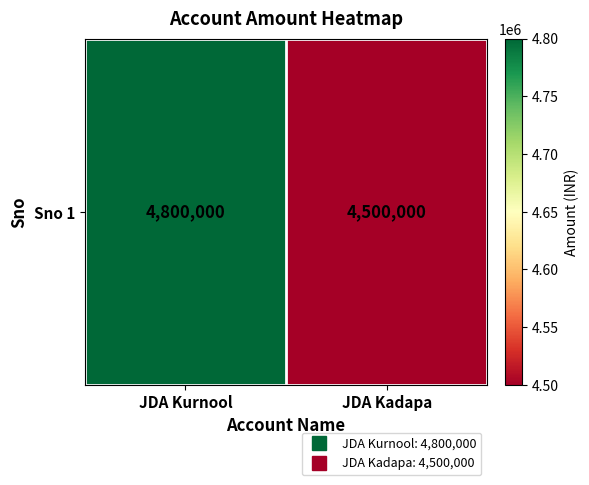

Reading left to right, list all the values displayed in this chart.

4800000	4500000